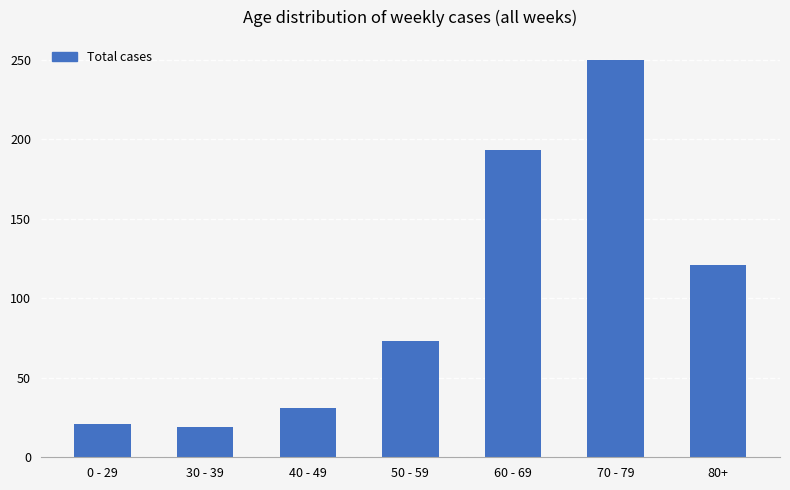

What is the label of the 5th bar from the left?

60 - 69